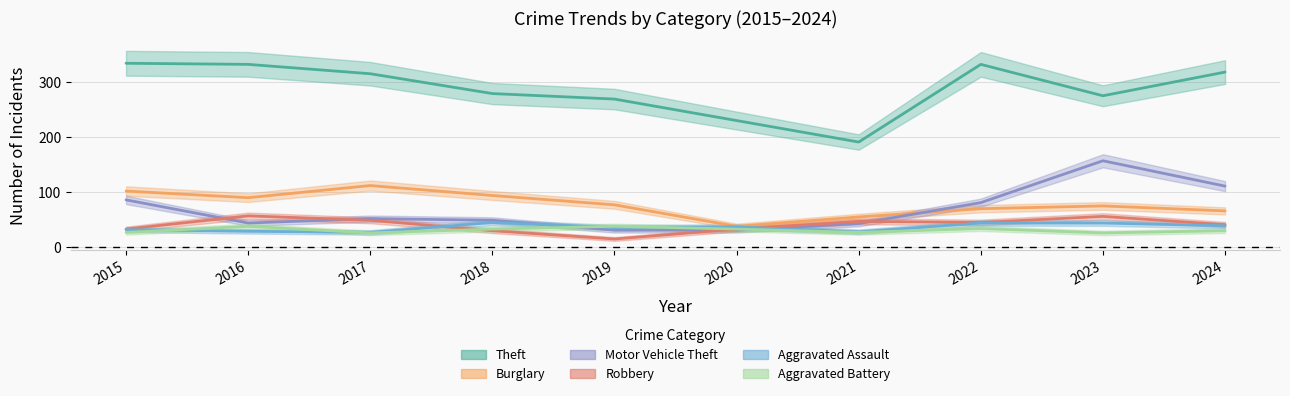

How many data points in Motor Vehicle Theft are less than 52?

5